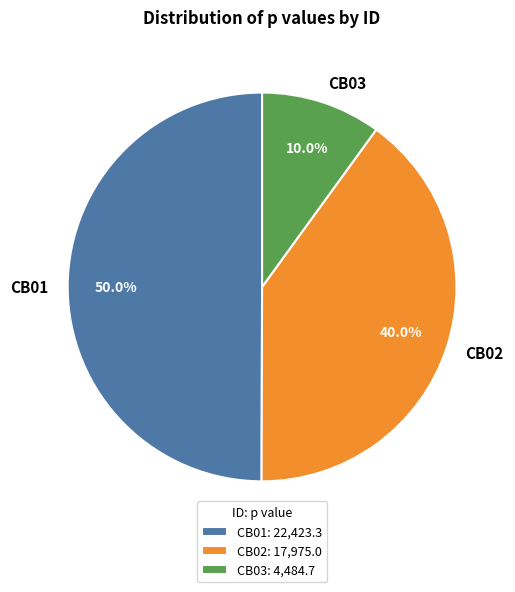

To the nearest percent, what is the combined percentage of CB01 and CB02?

90%